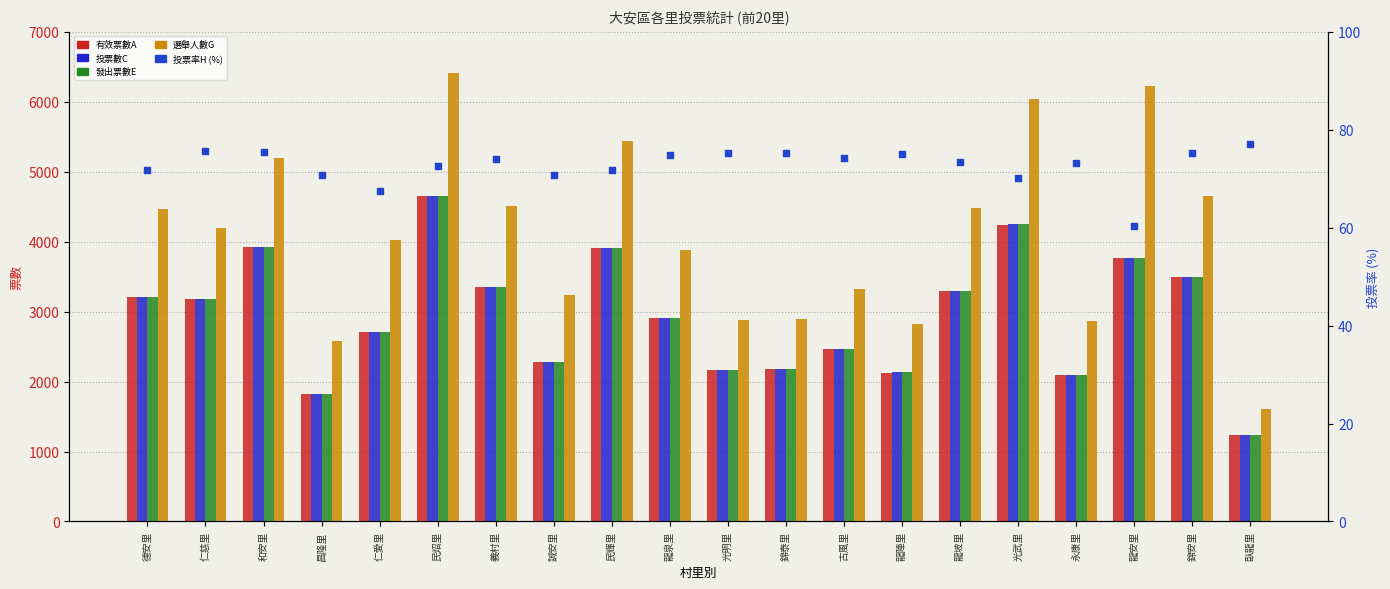

Which series has the widest spread of Y values?

選舉人數G